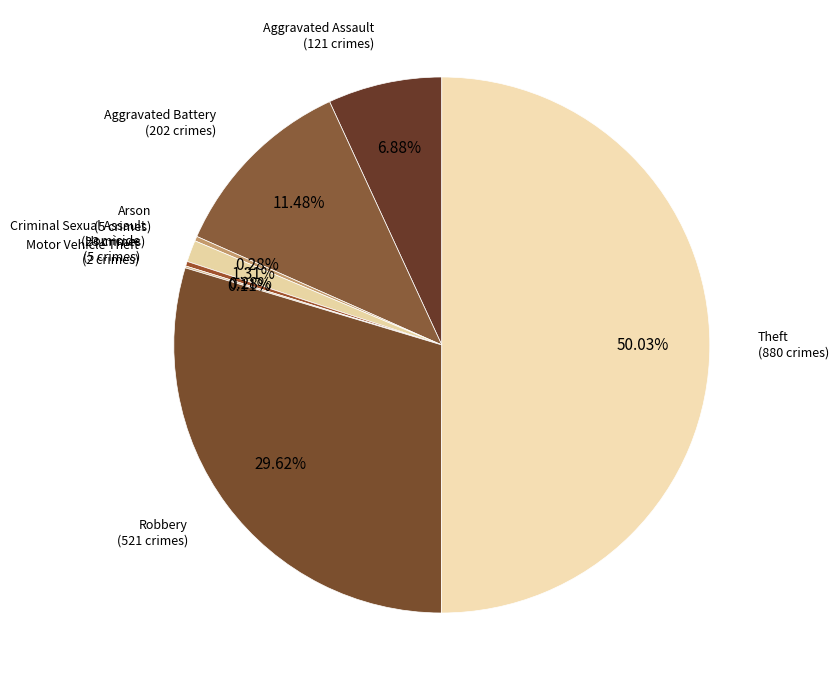

Which category has the smallest portion of the pie?

Motor Vehicle Theft